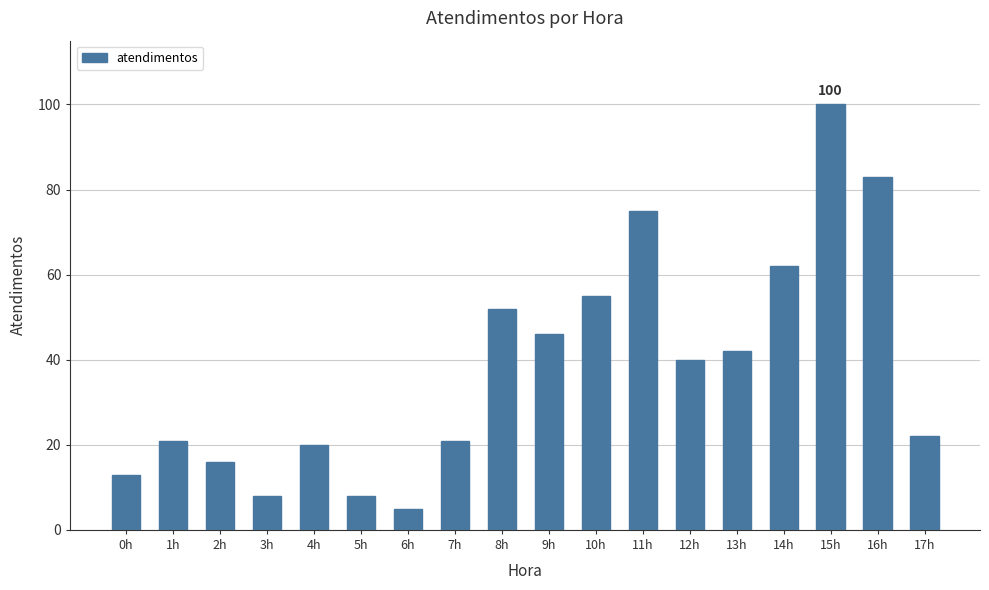

What is the change in value from 8h to 10h?

+3